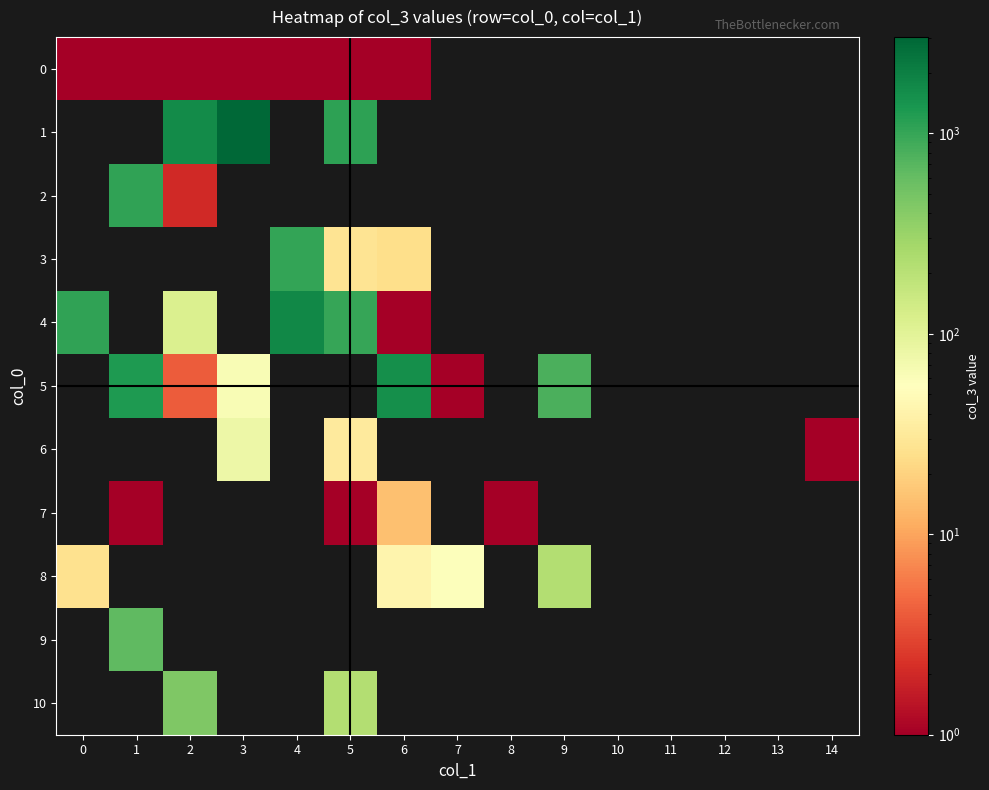

Which series has the largest total across all categories?

1